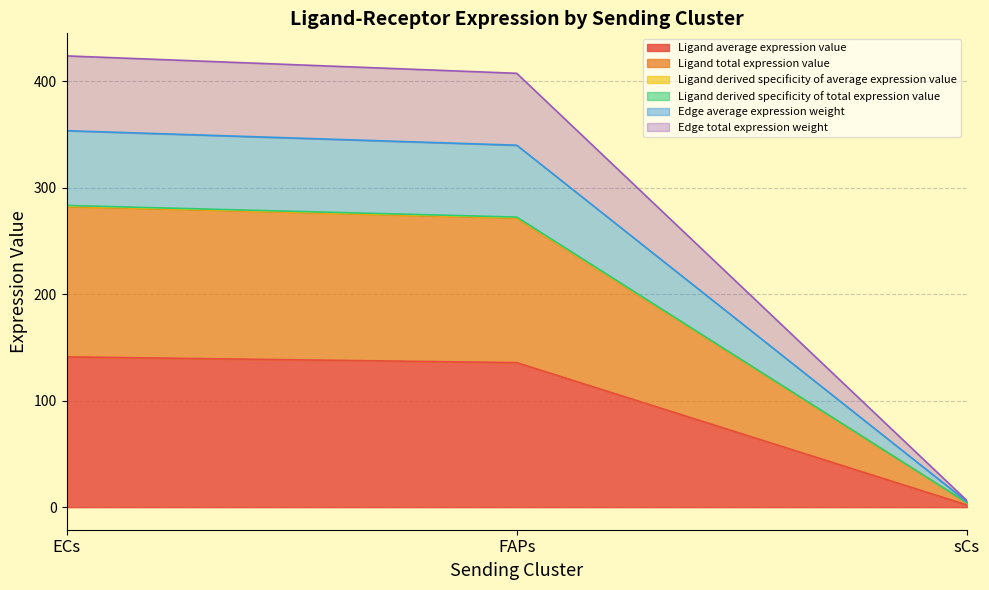

Reading right to left, list all the values displayed in this chart.

Ligand average expression value: sCs=4.1	FAPs=272.6	ECs=283.5
Ligand total expression value: sCs=2.1	FAPs=135.8	ECs=141.2
Ligand derived specificity of average expression value: sCs=4.1	FAPs=271.6	ECs=282.5
Ligand derived specificity of total expression value: sCs=4.1	FAPs=272.1	ECs=283.0
Edge average expression weight: sCs=5.2	FAPs=340.1	ECs=353.8
Edge total expression weight: sCs=6.2	FAPs=407.7	ECs=424.0